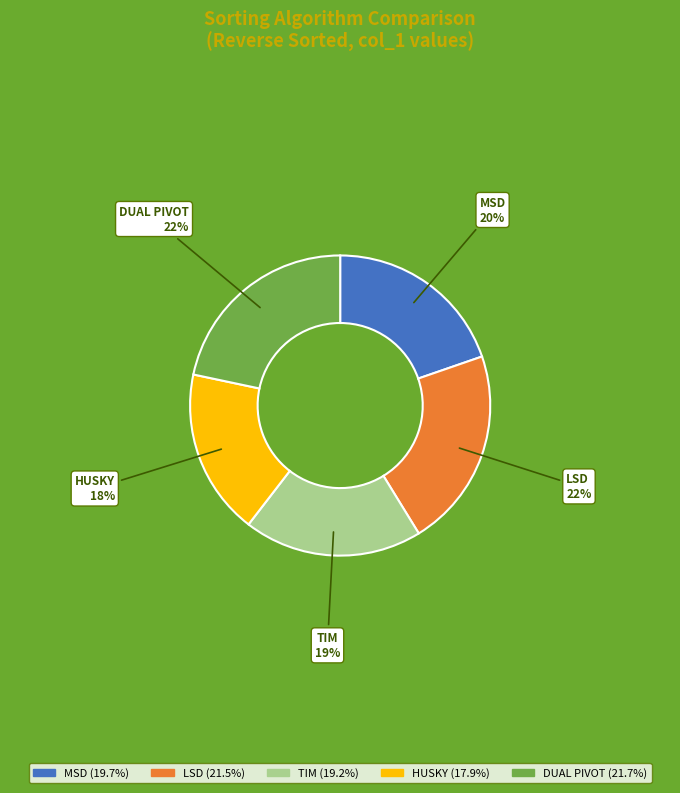

Do MSD and DUAL PIVOT together represent more than half of the pie?

No